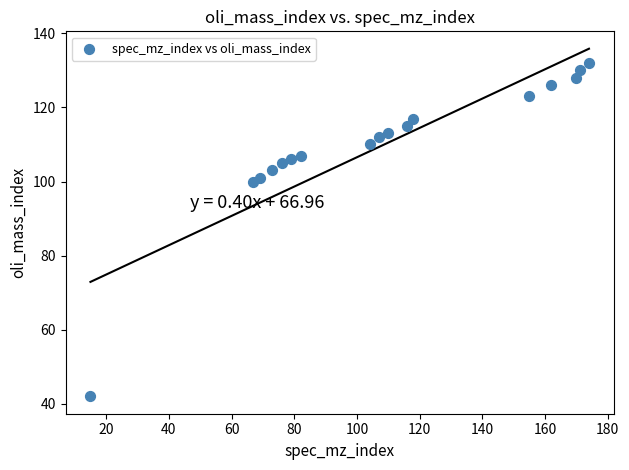

What is the range of X values (max minus min)?

159